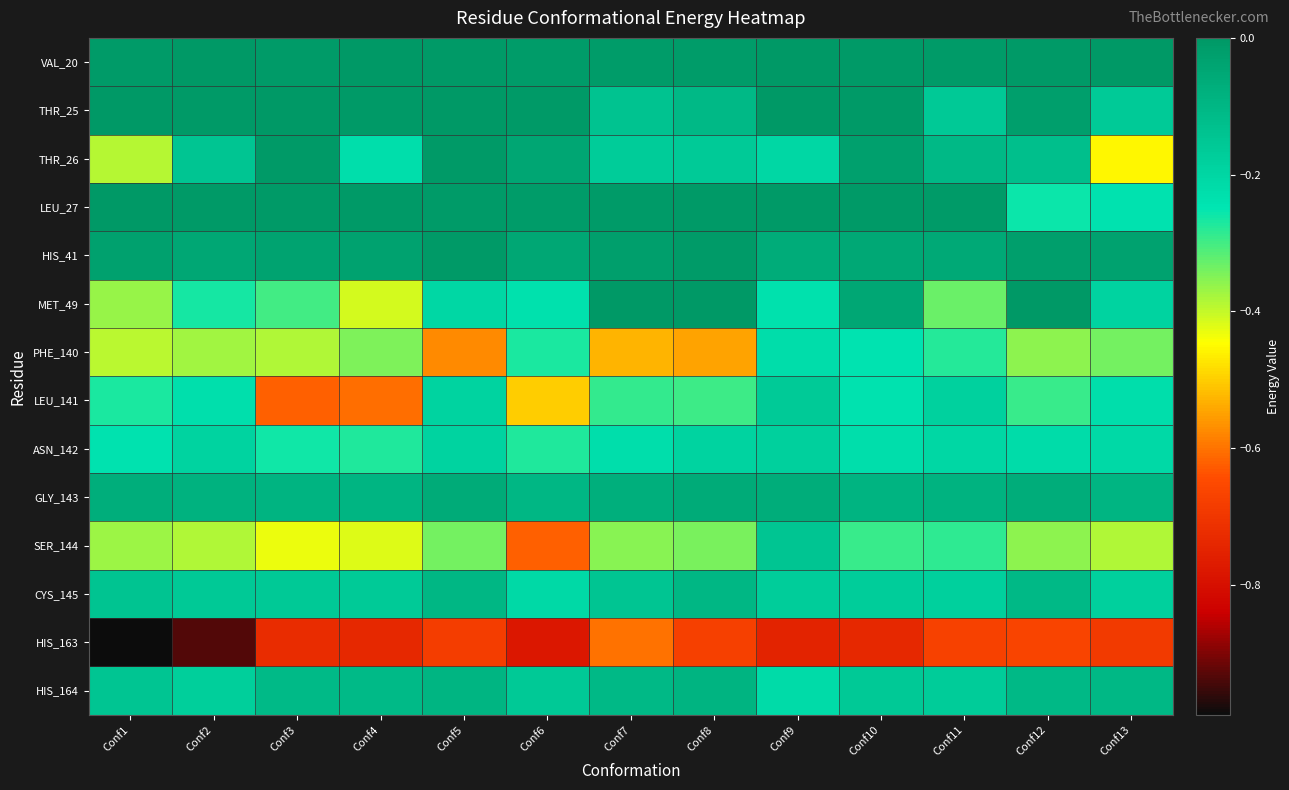

Reading left to right, what are all the values shown in this chart?

VAL_20: Conf1=-0.0	Conf2=-0.0	Conf3=-0.0	Conf4=-0.0	Conf5=-0.0	Conf6=-0.0	Conf7=-0.0	Conf8=-0.0	Conf9=-0.0	Conf10=-0.0	Conf11=-0.0	Conf12=-0.0	Conf13=-0.0
THR_25: Conf1=-0.0	Conf2=-0.0	Conf3=-0.0	Conf4=-0.0	Conf5=-0.0	Conf6=-0.0	Conf7=-0.1	Conf8=-0.1	Conf9=-0.0	Conf10=-0.0	Conf11=-0.2	Conf12=-0.0	Conf13=-0.2
THR_26: Conf1=-0.4	Conf2=-0.1	Conf3=-0.0	Conf4=-0.2	Conf5=-0.0	Conf6=-0.0	Conf7=-0.2	Conf8=-0.2	Conf9=-0.2	Conf10=-0.0	Conf11=-0.1	Conf12=-0.1	Conf13=-0.5
LEU_27: Conf1=-0.0	Conf2=-0.0	Conf3=-0.0	Conf4=-0.0	Conf5=-0.0	Conf6=-0.0	Conf7=-0.0	Conf8=-0.0	Conf9=-0.0	Conf10=-0.0	Conf11=-0.0	Conf12=-0.3	Conf13=-0.2
HIS_41: Conf1=-0.0	Conf2=-0.0	Conf3=-0.0	Conf4=-0.0	Conf5=-0.0	Conf6=-0.0	Conf7=-0.0	Conf8=-0.0	Conf9=-0.1	Conf10=-0.1	Conf11=-0.1	Conf12=-0.0	Conf13=-0.0
MET_49: Conf1=-0.4	Conf2=-0.3	Conf3=-0.3	Conf4=-0.4	Conf5=-0.2	Conf6=-0.2	Conf7=-0.0	Conf8=-0.0	Conf9=-0.2	Conf10=-0.0	Conf11=-0.3	Conf12=-0.0	Conf13=-0.2
PHE_140: Conf1=-0.4	Conf2=-0.4	Conf3=-0.4	Conf4=-0.3	Conf5=-0.6	Conf6=-0.3	Conf7=-0.5	Conf8=-0.5	Conf9=-0.2	Conf10=-0.2	Conf11=-0.3	Conf12=-0.4	Conf13=-0.3
LEU_141: Conf1=-0.3	Conf2=-0.2	Conf3=-0.6	Conf4=-0.6	Conf5=-0.2	Conf6=-0.5	Conf7=-0.3	Conf8=-0.3	Conf9=-0.2	Conf10=-0.2	Conf11=-0.2	Conf12=-0.3	Conf13=-0.2
ASN_142: Conf1=-0.2	Conf2=-0.2	Conf3=-0.3	Conf4=-0.3	Conf5=-0.2	Conf6=-0.3	Conf7=-0.2	Conf8=-0.2	Conf9=-0.2	Conf10=-0.2	Conf11=-0.2	Conf12=-0.2	Conf13=-0.2
GLY_143: Conf1=-0.1	Conf2=-0.1	Conf3=-0.1	Conf4=-0.1	Conf5=-0.1	Conf6=-0.1	Conf7=-0.1	Conf8=-0.1	Conf9=-0.1	Conf10=-0.1	Conf11=-0.1	Conf12=-0.1	Conf13=-0.1
SER_144: Conf1=-0.4	Conf2=-0.4	Conf3=-0.4	Conf4=-0.4	Conf5=-0.3	Conf6=-0.6	Conf7=-0.4	Conf8=-0.3	Conf9=-0.1	Conf10=-0.3	Conf11=-0.3	Conf12=-0.4	Conf13=-0.4
CYS_145: Conf1=-0.1	Conf2=-0.2	Conf3=-0.2	Conf4=-0.2	Conf5=-0.1	Conf6=-0.2	Conf7=-0.1	Conf8=-0.1	Conf9=-0.2	Conf10=-0.2	Conf11=-0.2	Conf12=-0.1	Conf13=-0.2
HIS_163: Conf1=-1.0	Conf2=-0.9	Conf3=-0.7	Conf4=-0.7	Conf5=-0.7	Conf6=-0.8	Conf7=-0.6	Conf8=-0.7	Conf9=-0.7	Conf10=-0.7	Conf11=-0.7	Conf12=-0.7	Conf13=-0.7
HIS_164: Conf1=-0.1	Conf2=-0.2	Conf3=-0.1	Conf4=-0.1	Conf5=-0.1	Conf6=-0.2	Conf7=-0.1	Conf8=-0.1	Conf9=-0.2	Conf10=-0.2	Conf11=-0.2	Conf12=-0.1	Conf13=-0.1